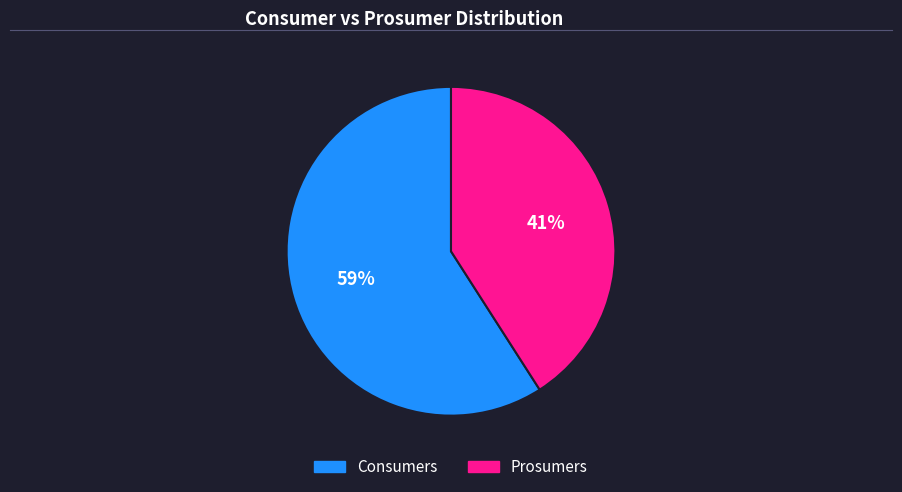

How many slices are in this pie chart?

2